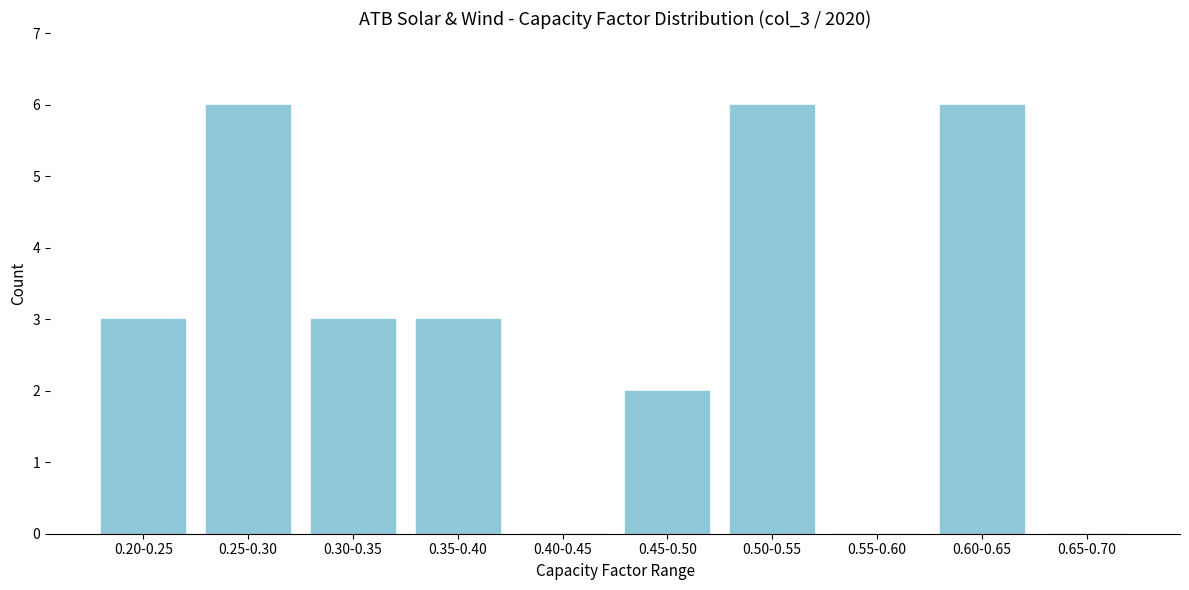

Reading left to right, list all the values displayed in this chart.

0.20-0.25=3	0.25-0.30=6	0.30-0.35=3	0.35-0.40=3	0.40-0.45=0	0.45-0.50=2	0.50-0.55=6	0.55-0.60=0	0.60-0.65=6	0.65-0.70=0